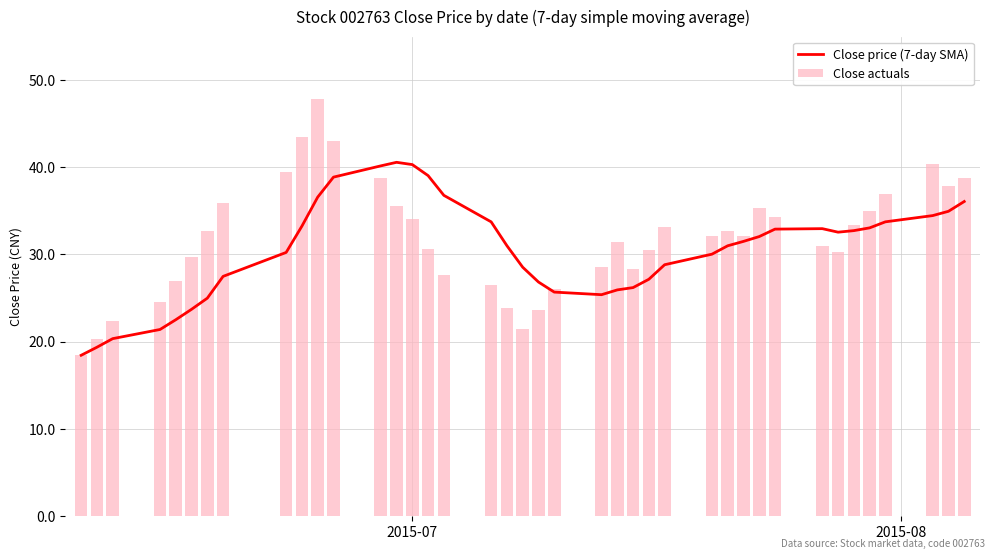

What is the minimum value for Close price (7-day SMA)?

18.4